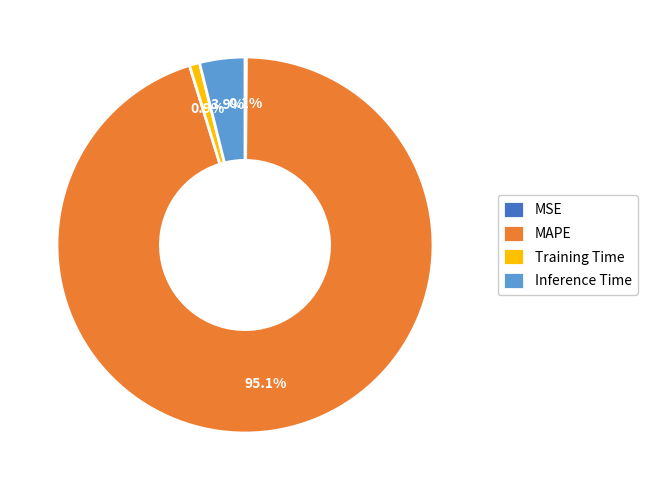

Is the sum of MAPE and Inference Time greater than half?

Yes